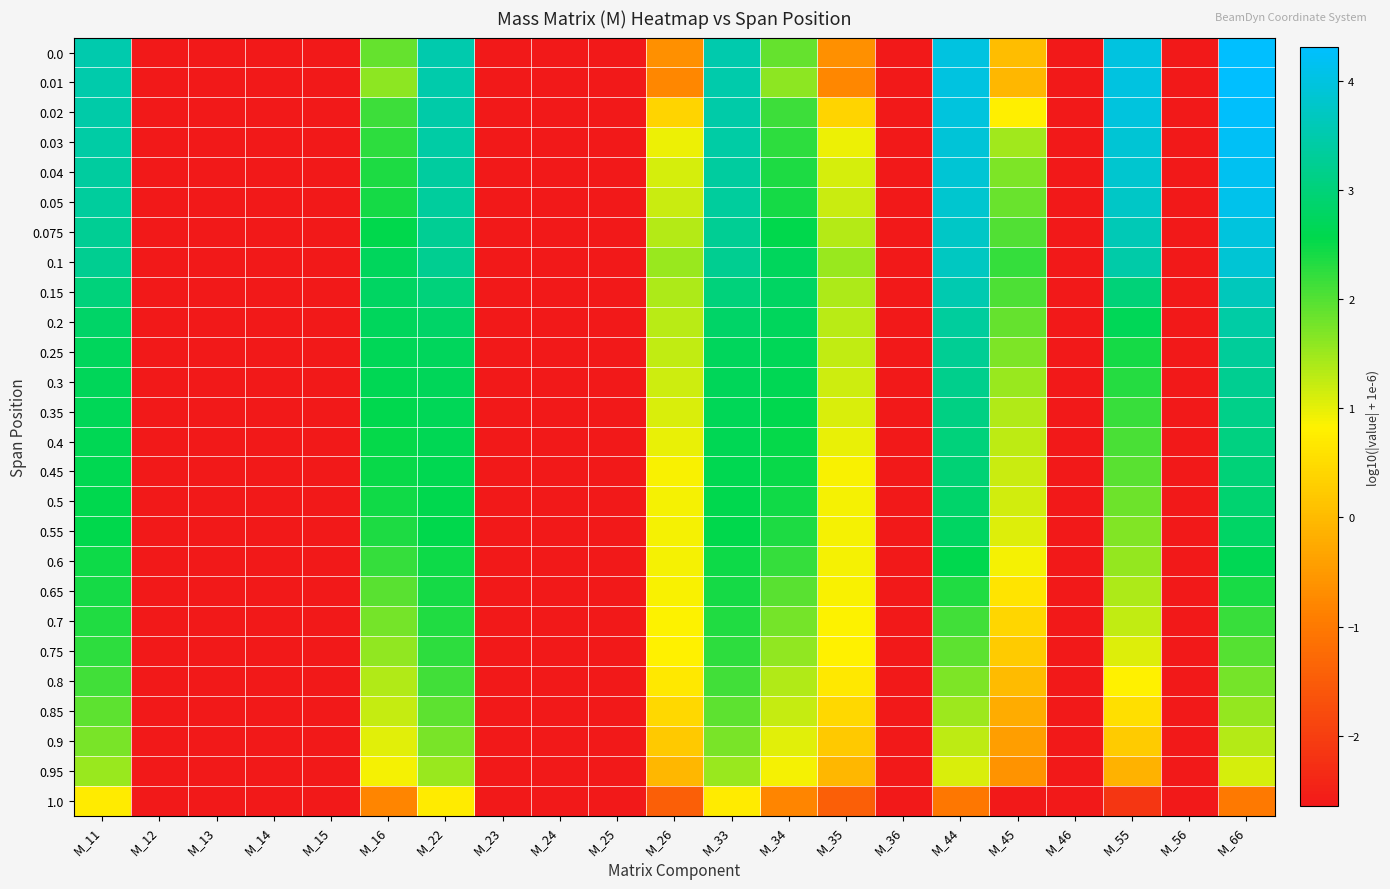

Reading right to left, transcribe all the data shown in this chart.

0.0: M_66=4.3	M_56=-2.6	M_55=4.0	M_46=-2.6	M_45=0.0	M_44=4.0	M_36=-2.6	M_35=-0.6	M_34=1.9	M_33=3.5	M_26=-0.6	M_25=-2.6	M_24=-2.6	M_23=-2.6	M_22=3.5	M_16=1.9	M_15=-2.6	M_14=-2.6	M_13=-2.6	M_12=-2.6	M_11=3.5
0.01: M_66=4.3	M_56=-2.6	M_55=4.0	M_46=-2.6	M_45=-0.0	M_44=4.0	M_36=-2.6	M_35=-0.8	M_34=1.6	M_33=3.5	M_26=-0.8	M_25=-2.6	M_24=-2.6	M_23=-2.6	M_22=3.5	M_16=1.6	M_15=-2.6	M_14=-2.6	M_13=-2.6	M_12=-2.6	M_11=3.5
0.02: M_66=4.3	M_56=-2.6	M_55=4.0	M_46=-2.6	M_45=0.8	M_44=4.0	M_36=-2.6	M_35=0.4	M_34=2.1	M_33=3.4	M_26=0.4	M_25=-2.6	M_24=-2.6	M_23=-2.6	M_22=3.4	M_16=2.1	M_15=-2.6	M_14=-2.6	M_13=-2.6	M_12=-2.6	M_11=3.4
0.03: M_66=4.2	M_56=-2.6	M_55=3.9	M_46=-2.6	M_45=1.5	M_44=3.9	M_36=-2.6	M_35=0.9	M_34=2.3	M_33=3.4	M_26=0.9	M_25=-2.6	M_24=-2.6	M_23=-2.6	M_22=3.4	M_16=2.3	M_15=-2.6	M_14=-2.6	M_13=-2.6	M_12=-2.6	M_11=3.4
0.04: M_66=4.2	M_56=-2.6	M_55=3.8	M_46=-2.6	M_45=1.7	M_44=3.9	M_36=-2.6	M_35=1.1	M_34=2.4	M_33=3.4	M_26=1.1	M_25=-2.6	M_24=-2.6	M_23=-2.6	M_22=3.4	M_16=2.4	M_15=-2.6	M_14=-2.6	M_13=-2.6	M_12=-2.6	M_11=3.4
0.05: M_66=4.1	M_56=-2.6	M_55=3.8	M_46=-2.6	M_45=1.8	M_44=3.8	M_36=-2.6	M_35=1.2	M_34=2.4	M_33=3.3	M_26=1.2	M_25=-2.6	M_24=-2.6	M_23=-2.6	M_22=3.3	M_16=2.4	M_15=-2.6	M_14=-2.6	M_13=-2.6	M_12=-2.6	M_11=3.3
0.075: M_66=4.0	M_56=-2.6	M_55=3.6	M_46=-2.6	M_45=2.0	M_44=3.7	M_36=-2.6	M_35=1.3	M_34=2.5	M_33=3.3	M_26=1.3	M_25=-2.6	M_24=-2.6	M_23=-2.6	M_22=3.3	M_16=2.5	M_15=-2.6	M_14=-2.6	M_13=-2.6	M_12=-2.6	M_11=3.3
0.1: M_66=3.9	M_56=-2.6	M_55=3.4	M_46=-2.6	M_45=2.2	M_44=3.7	M_36=-2.6	M_35=1.5	M_34=2.7	M_33=3.2	M_26=1.5	M_25=-2.6	M_24=-2.6	M_23=-2.6	M_22=3.2	M_16=2.7	M_15=-2.6	M_14=-2.6	M_13=-2.6	M_12=-2.6	M_11=3.2
0.15: M_66=3.6	M_56=-2.6	M_55=3.0	M_46=-2.6	M_45=2.0	M_44=3.5	M_36=-2.6	M_35=1.4	M_34=2.8	M_33=3.0	M_26=1.4	M_25=-2.6	M_24=-2.6	M_23=-2.6	M_22=3.0	M_16=2.8	M_15=-2.6	M_14=-2.6	M_13=-2.6	M_12=-2.6	M_11=3.0
0.2: M_66=3.4	M_56=-2.6	M_55=2.7	M_46=-2.6	M_45=1.9	M_44=3.4	M_36=-2.6	M_35=1.3	M_34=2.7	M_33=2.8	M_26=1.3	M_25=-2.6	M_24=-2.6	M_23=-2.6	M_22=2.8	M_16=2.7	M_15=-2.6	M_14=-2.6	M_13=-2.6	M_12=-2.6	M_11=2.8
0.25: M_66=3.3	M_56=-2.6	M_55=2.4	M_46=-2.6	M_45=1.7	M_44=3.3	M_36=-2.6	M_35=1.3	M_34=2.7	M_33=2.7	M_26=1.3	M_25=-2.6	M_24=-2.6	M_23=-2.6	M_22=2.7	M_16=2.7	M_15=-2.6	M_14=-2.6	M_13=-2.6	M_12=-2.6	M_11=2.7
0.3: M_66=3.2	M_56=-2.6	M_55=2.3	M_46=-2.6	M_45=1.5	M_44=3.2	M_36=-2.6	M_35=1.2	M_34=2.6	M_33=2.7	M_26=1.2	M_25=-2.6	M_24=-2.6	M_23=-2.6	M_22=2.7	M_16=2.6	M_15=-2.6	M_14=-2.6	M_13=-2.6	M_12=-2.6	M_11=2.7
0.35: M_66=3.2	M_56=-2.6	M_55=2.2	M_46=-2.6	M_45=1.4	M_44=3.1	M_36=-2.6	M_35=1.1	M_34=2.6	M_33=2.7	M_26=1.1	M_25=-2.6	M_24=-2.6	M_23=-2.6	M_22=2.7	M_16=2.6	M_15=-2.6	M_14=-2.6	M_13=-2.6	M_12=-2.6	M_11=2.7
0.4: M_66=3.1	M_56=-2.6	M_55=2.1	M_46=-2.6	M_45=1.3	M_44=3.0	M_36=-2.6	M_35=1.0	M_34=2.5	M_33=2.6	M_26=1.0	M_25=-2.6	M_24=-2.6	M_23=-2.6	M_22=2.6	M_16=2.5	M_15=-2.6	M_14=-2.6	M_13=-2.6	M_12=-2.6	M_11=2.6
0.45: M_66=3.0	M_56=-2.6	M_55=2.0	M_46=-2.6	M_45=1.2	M_44=3.0	M_36=-2.6	M_35=0.9	M_34=2.5	M_33=2.6	M_26=0.9	M_25=-2.6	M_24=-2.6	M_23=-2.6	M_22=2.6	M_16=2.5	M_15=-2.6	M_14=-2.6	M_13=-2.6	M_12=-2.6	M_11=2.6
0.5: M_66=2.9	M_56=-2.6	M_55=1.8	M_46=-2.6	M_45=1.1	M_44=2.9	M_36=-2.6	M_35=0.9	M_34=2.4	M_33=2.6	M_26=0.9	M_25=-2.6	M_24=-2.6	M_23=-2.6	M_22=2.6	M_16=2.4	M_15=-2.6	M_14=-2.6	M_13=-2.6	M_12=-2.6	M_11=2.6
0.55: M_66=2.8	M_56=-2.6	M_55=1.7	M_46=-2.6	M_45=1.1	M_44=2.8	M_36=-2.6	M_35=0.9	M_34=2.4	M_33=2.5	M_26=0.9	M_25=-2.6	M_24=-2.6	M_23=-2.6	M_22=2.5	M_16=2.4	M_15=-2.6	M_14=-2.6	M_13=-2.6	M_12=-2.6	M_11=2.5
0.6: M_66=2.6	M_56=-2.6	M_55=1.5	M_46=-2.6	M_45=0.9	M_44=2.6	M_36=-2.6	M_35=0.9	M_34=2.2	M_33=2.5	M_26=0.9	M_25=-2.6	M_24=-2.6	M_23=-2.6	M_22=2.5	M_16=2.2	M_15=-2.6	M_14=-2.6	M_13=-2.6	M_12=-2.6	M_11=2.5
0.65: M_66=2.4	M_56=-2.6	M_55=1.4	M_46=-2.6	M_45=0.6	M_44=2.3	M_36=-2.6	M_35=0.9	M_34=2.0	M_33=2.4	M_26=0.9	M_25=-2.6	M_24=-2.6	M_23=-2.6	M_22=2.4	M_16=2.0	M_15=-2.6	M_14=-2.6	M_13=-2.6	M_12=-2.6	M_11=2.4
0.7: M_66=2.2	M_56=-2.6	M_55=1.2	M_46=-2.6	M_45=0.4	M_44=2.1	M_36=-2.6	M_35=0.9	M_34=1.8	M_33=2.4	M_26=0.9	M_25=-2.6	M_24=-2.6	M_23=-2.6	M_22=2.4	M_16=1.8	M_15=-2.6	M_14=-2.6	M_13=-2.6	M_12=-2.6	M_11=2.4
0.75: M_66=2.0	M_56=-2.6	M_55=1.1	M_46=-2.6	M_45=0.3	M_44=1.9	M_36=-2.6	M_35=0.8	M_34=1.6	M_33=2.3	M_26=0.8	M_25=-2.6	M_24=-2.6	M_23=-2.6	M_22=2.3	M_16=1.6	M_15=-2.6	M_14=-2.6	M_13=-2.6	M_12=-2.6	M_11=2.3
0.8: M_66=1.8	M_56=-2.6	M_55=0.8	M_46=-2.6	M_45=0.0	M_44=1.7	M_36=-2.6	M_35=0.7	M_34=1.4	M_33=2.1	M_26=0.7	M_25=-2.6	M_24=-2.6	M_23=-2.6	M_22=2.1	M_16=1.4	M_15=-2.6	M_14=-2.6	M_13=-2.6	M_12=-2.6	M_11=2.1
0.85: M_66=1.5	M_56=-2.6	M_55=0.6	M_46=-2.6	M_45=-0.2	M_44=1.5	M_36=-2.6	M_35=0.5	M_34=1.2	M_33=1.9	M_26=0.5	M_25=-2.6	M_24=-2.6	M_23=-2.6	M_22=1.9	M_16=1.2	M_15=-2.6	M_14=-2.6	M_13=-2.6	M_12=-2.6	M_11=1.9
0.9: M_66=1.3	M_56=-2.6	M_55=0.3	M_46=-2.6	M_45=-0.4	M_44=1.3	M_36=-2.6	M_35=0.2	M_34=1.0	M_33=1.7	M_26=0.2	M_25=-2.6	M_24=-2.6	M_23=-2.6	M_22=1.7	M_16=1.0	M_15=-2.6	M_14=-2.6	M_13=-2.6	M_12=-2.6	M_11=1.7
0.95: M_66=1.1	M_56=-2.6	M_55=-0.1	M_46=-2.6	M_45=-0.6	M_44=1.1	M_36=-2.6	M_35=-0.0	M_34=0.9	M_33=1.5	M_26=-0.0	M_25=-2.6	M_24=-2.6	M_23=-2.6	M_22=1.5	M_16=0.9	M_15=-2.6	M_14=-2.6	M_13=-2.6	M_12=-2.6	M_11=1.5
1.0: M_66=-1.0	M_56=-2.6	M_55=-2.1	M_46=-2.6	M_45=-2.6	M_44=-1.0	M_36=-2.6	M_35=-1.4	M_34=-0.8	M_33=0.7	M_26=-1.4	M_25=-2.6	M_24=-2.6	M_23=-2.6	M_22=0.7	M_16=-0.8	M_15=-2.6	M_14=-2.6	M_13=-2.6	M_12=-2.6	M_11=0.7